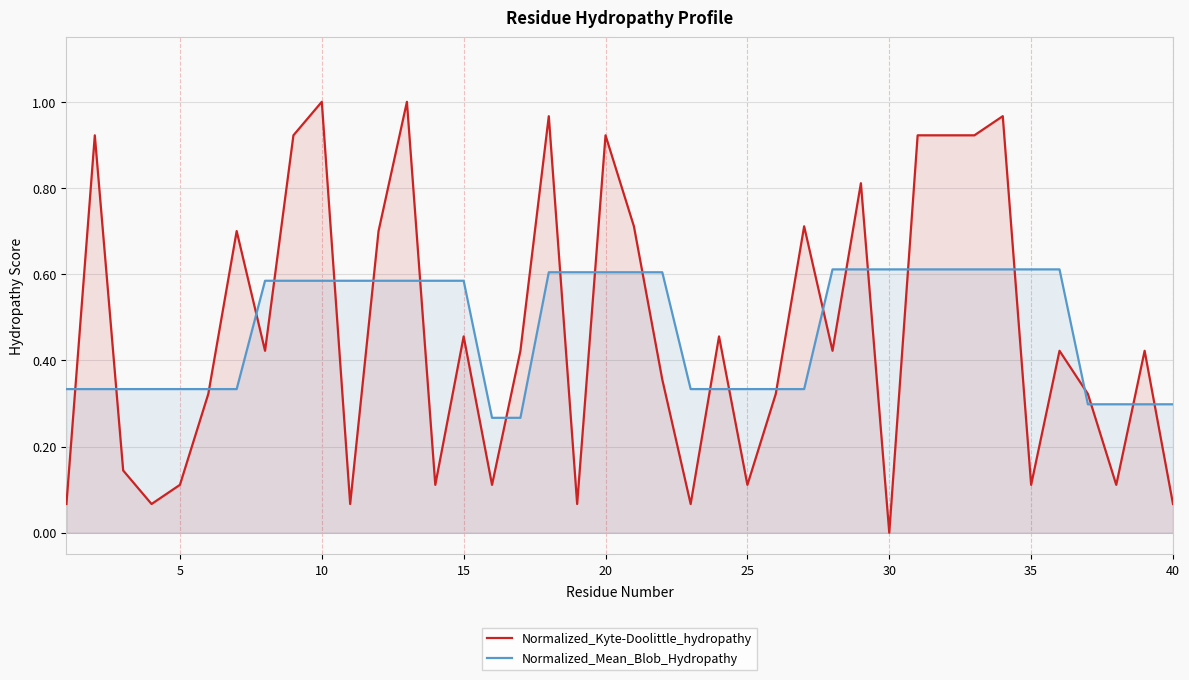

Which series has the largest total across all categories?

Normalized_Mean_Blob_Hydropathy